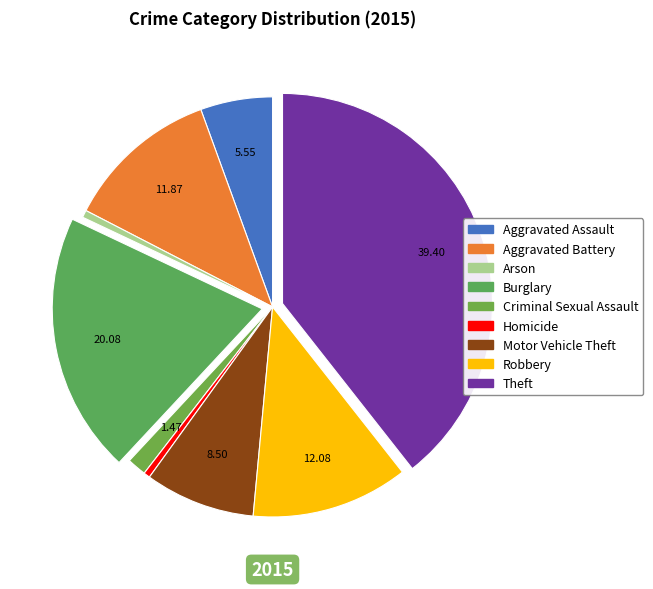

Is there a majority slice in this chart?

No